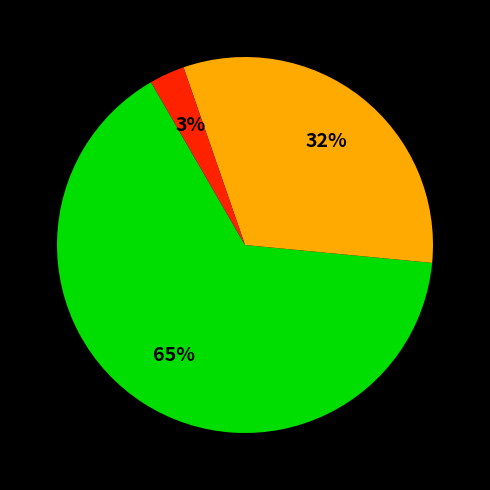

How many segments does this pie chart have?

3